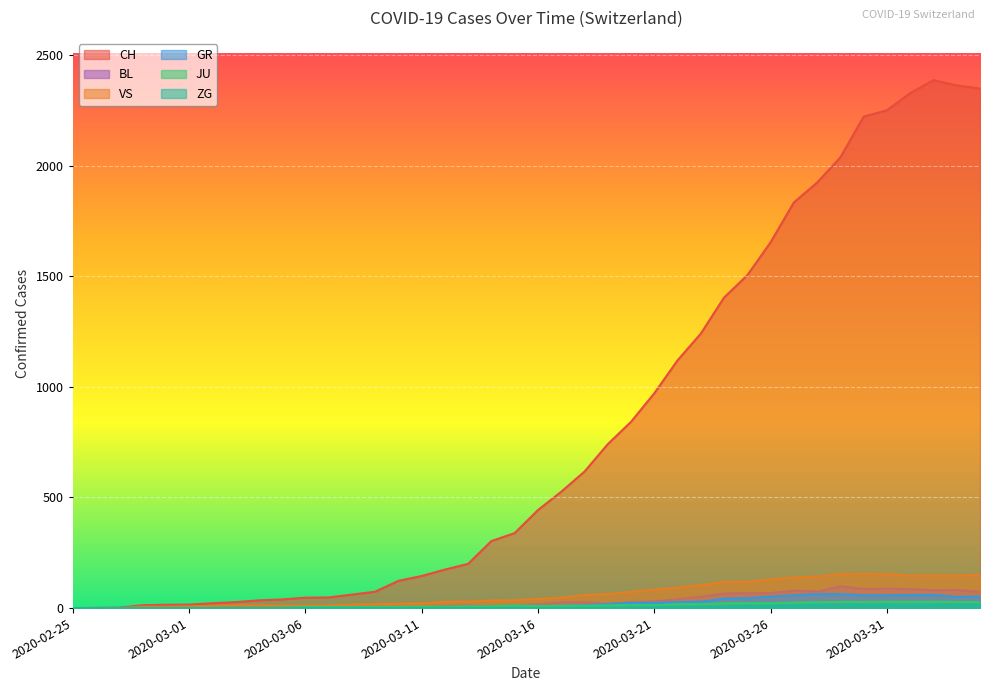

Count the number of data series in this chart.

6